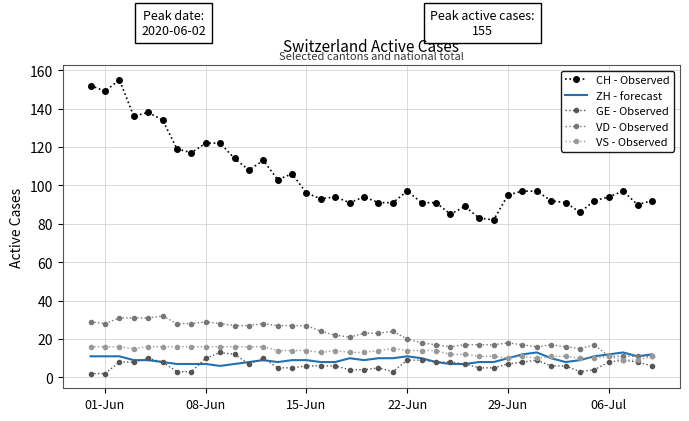

Which series has the widest spread of values?

CH - Observed